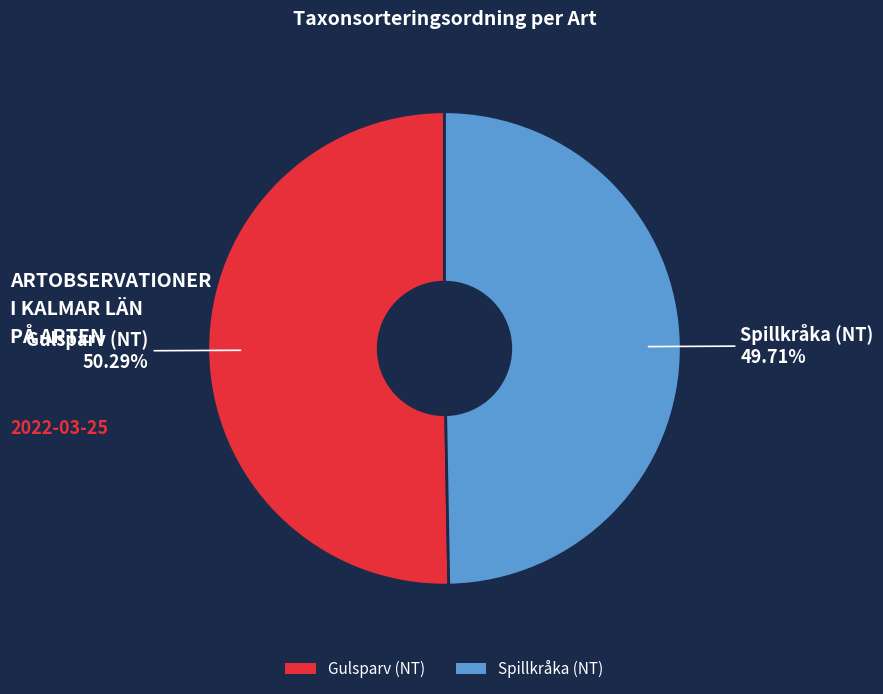

What is the largest slice in the pie chart?

Gulsparv (NT)